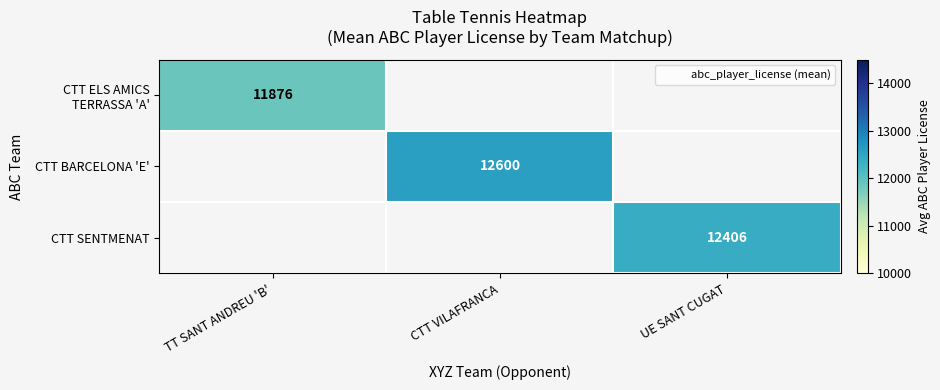

Which label corresponds to the smallest value in the chart?

CTT VILAFRANCA